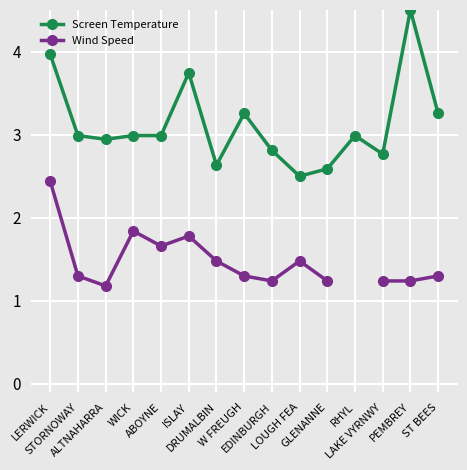

What is the label of the 13th point from the left?

LAKE VYRNWY